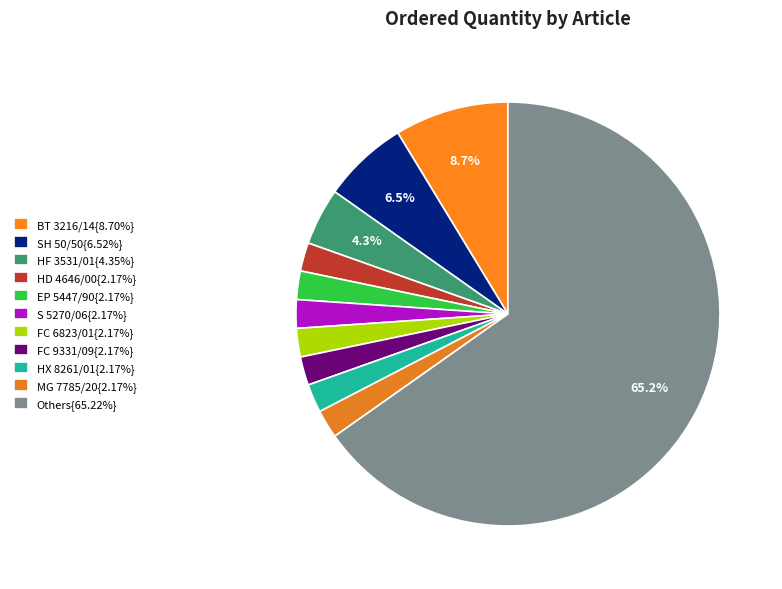

What is the smallest slice in the pie chart?

HD 4646/00